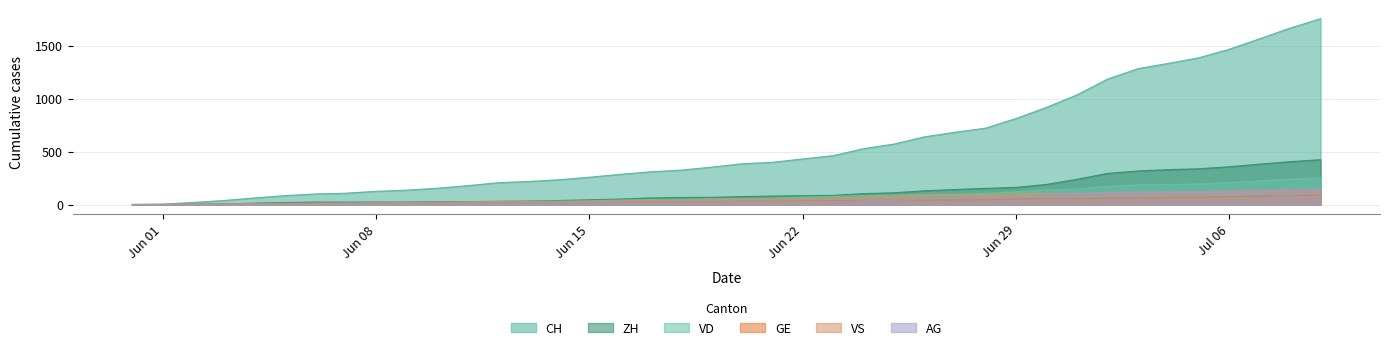

How many values in the VS series exceed 50?

19